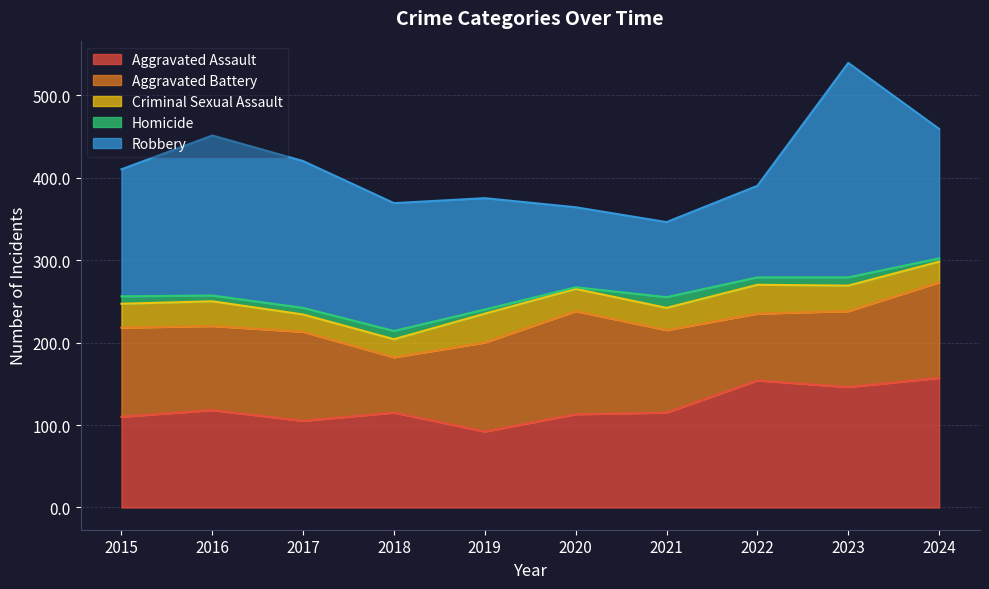

At how many categories does at least one series exceed 33?

10